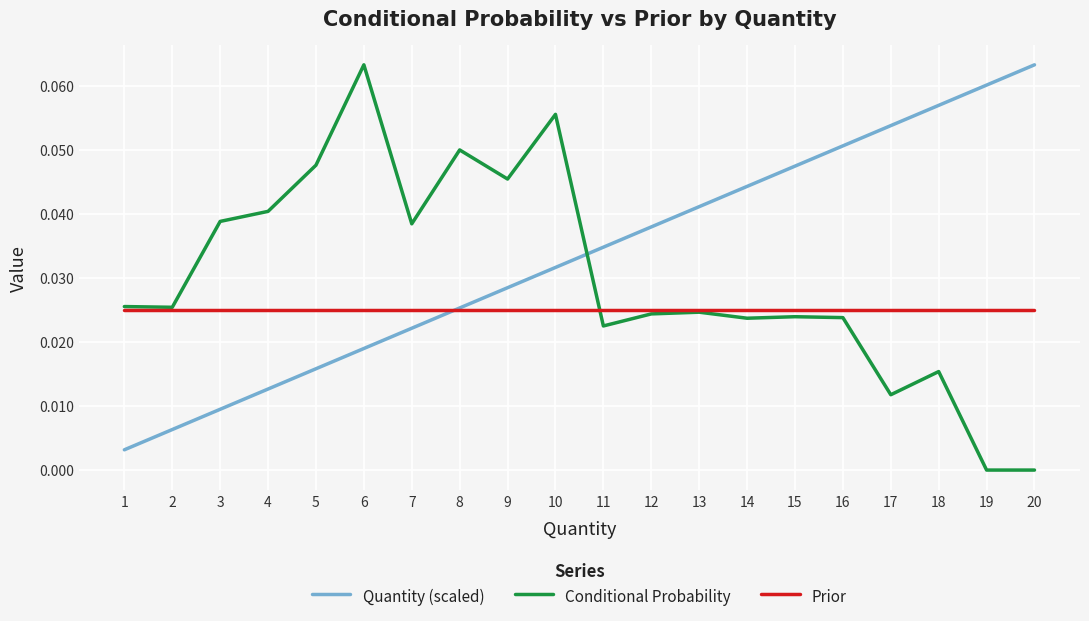

True or false: Conditional Probability and Quantity (scaled) cross at least once.

True